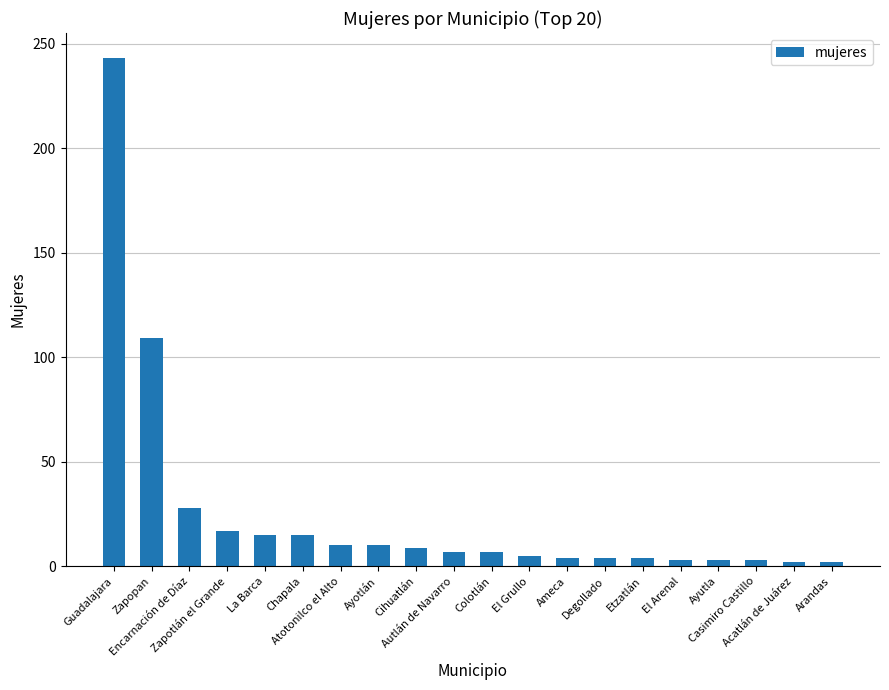

What is the change in value from Colotlán to Casimiro Castillo?

-4